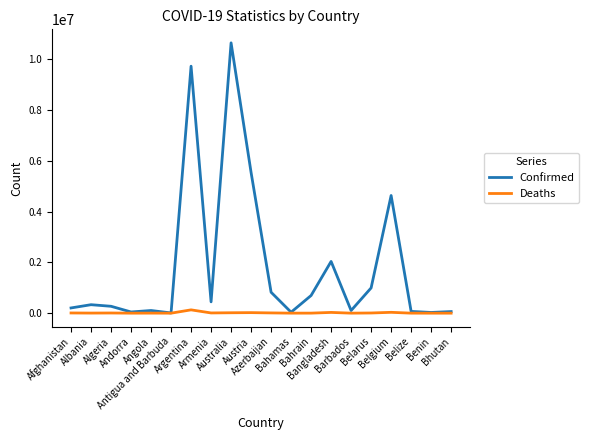

What is the difference between the maximum and minimum values in the Deaths series?

129996